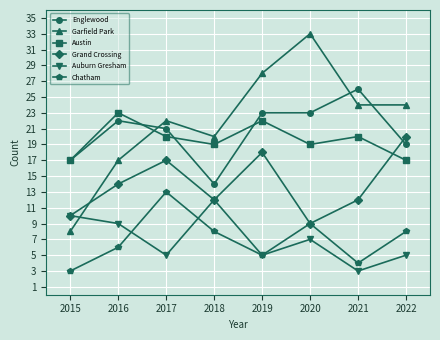

Which series has the largest range (max minus min)?

Garfield Park